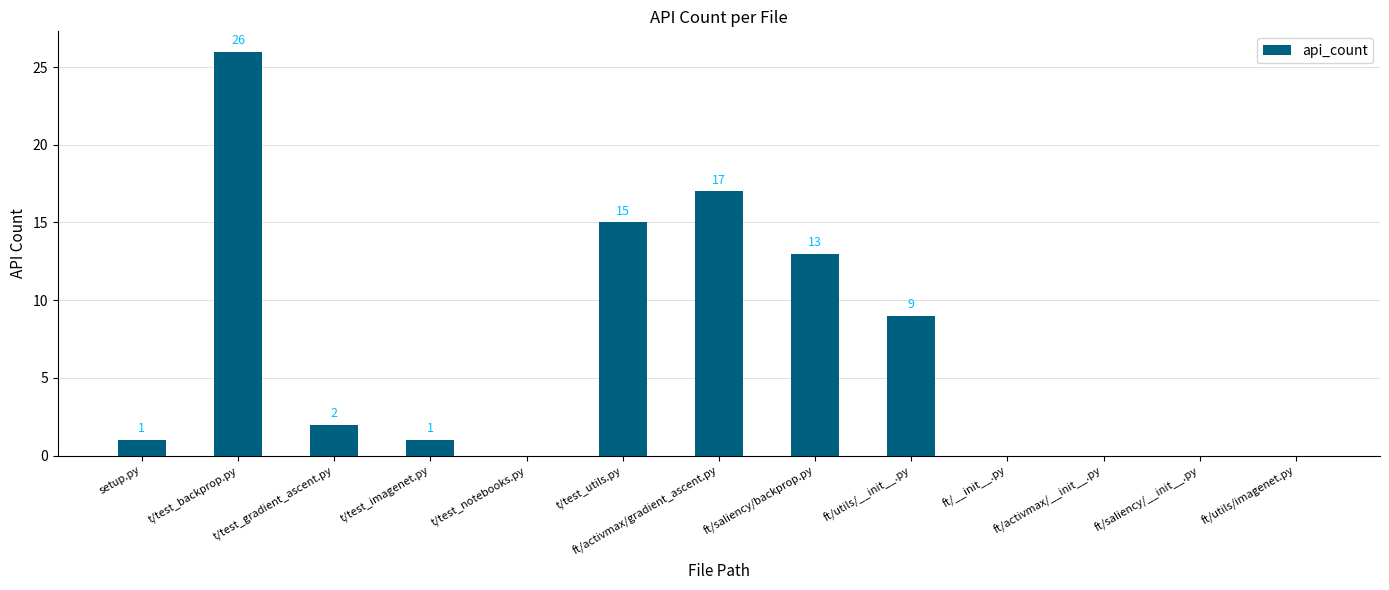

The value at t/test_imagenet.py is 1. True or false?

True